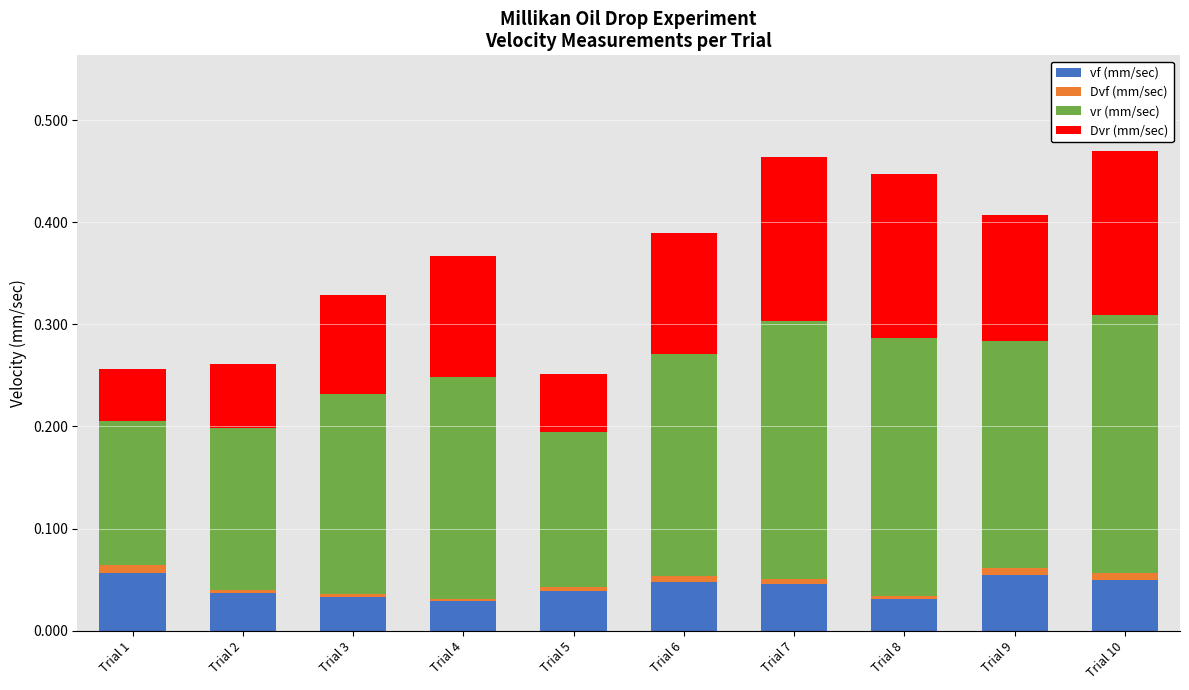

Count the number of categories in the chart.

10